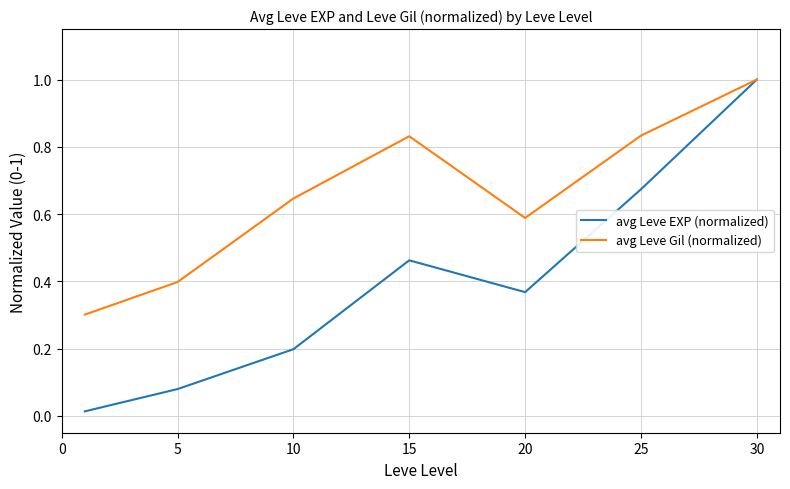

In avg Leve Gil (normalized), how many points are higher than both neighbors (excluding endpoints)?

1